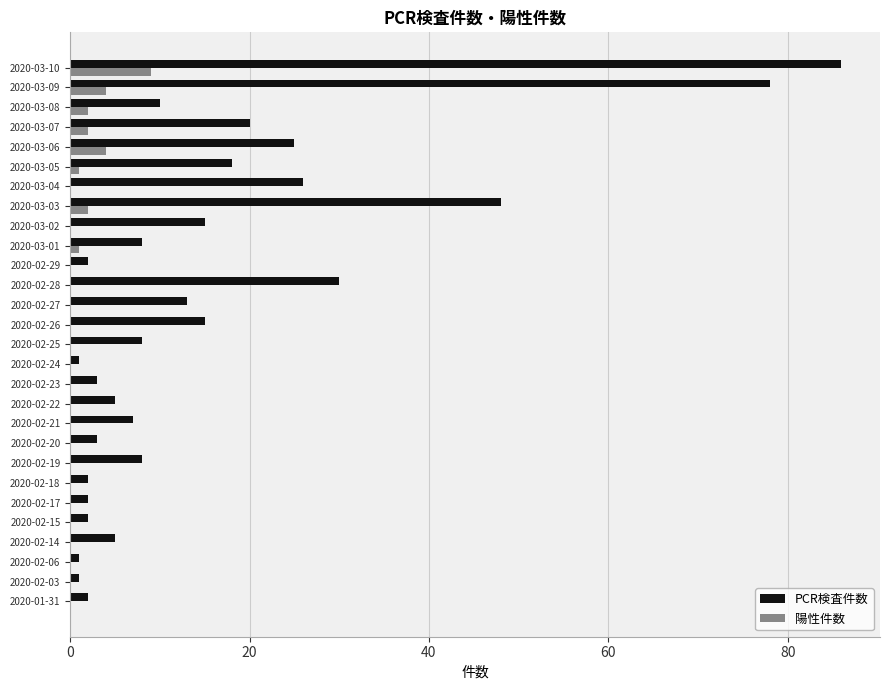

What are all the series names shown in the legend?

PCR検査件数, 陽性件数